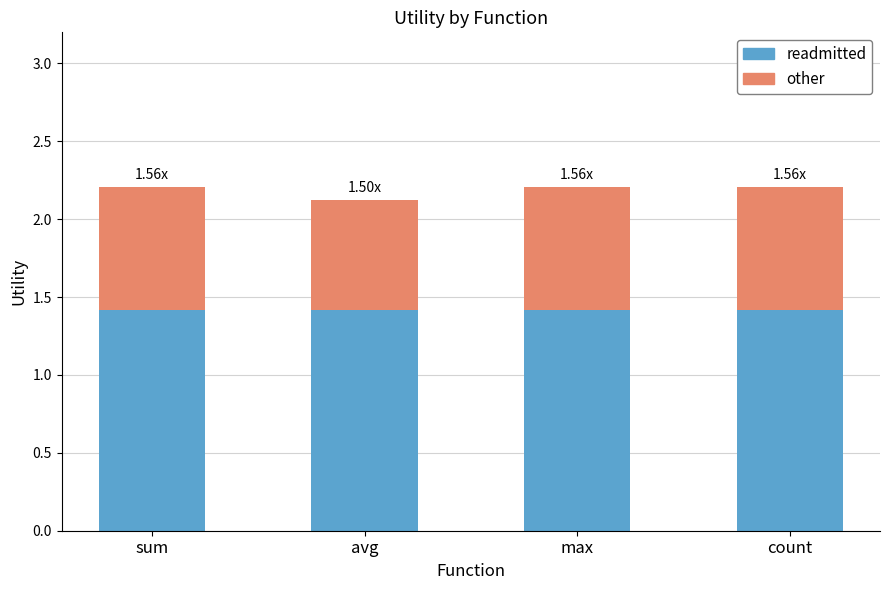

What is the total value across all series at avg?

2.1